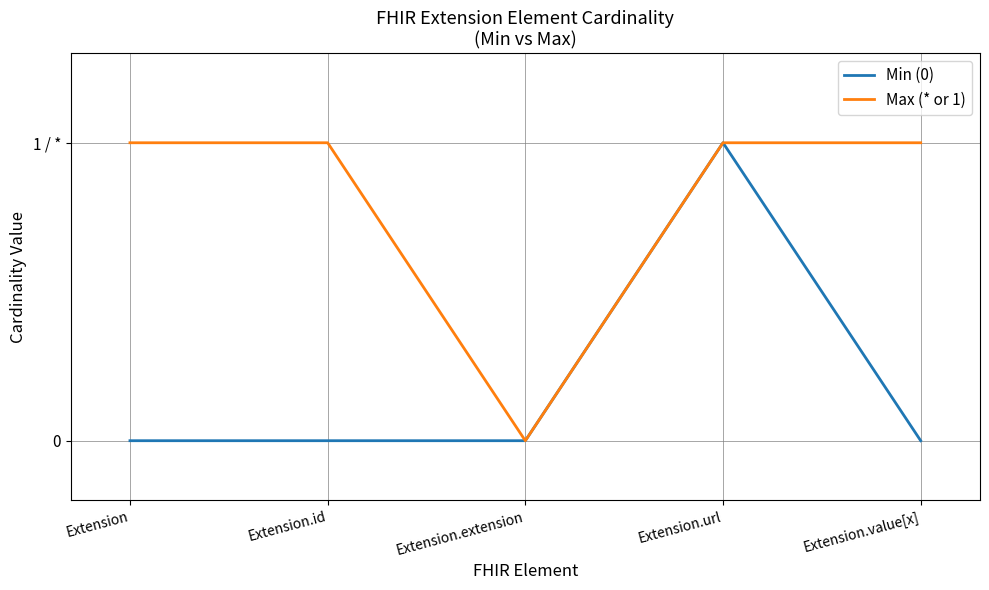

What are all the series names shown in the legend?

Min (0), Max (* or 1)